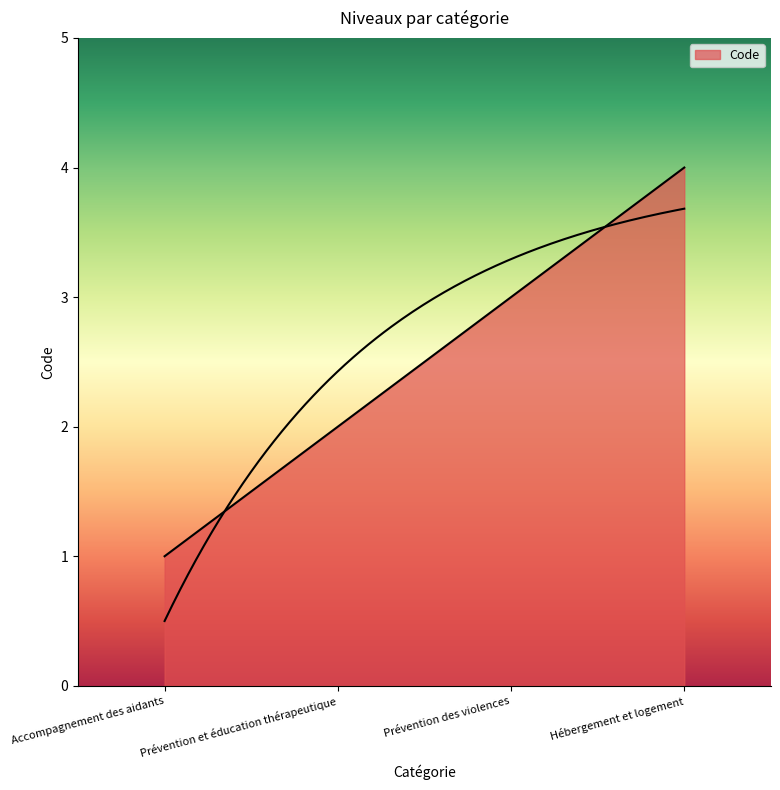

Rank the categories by value from lowest to highest.

Accompagnement des aidants, Prévention et éducation thérapeutique, Prévention des violences, Hébergement et logement